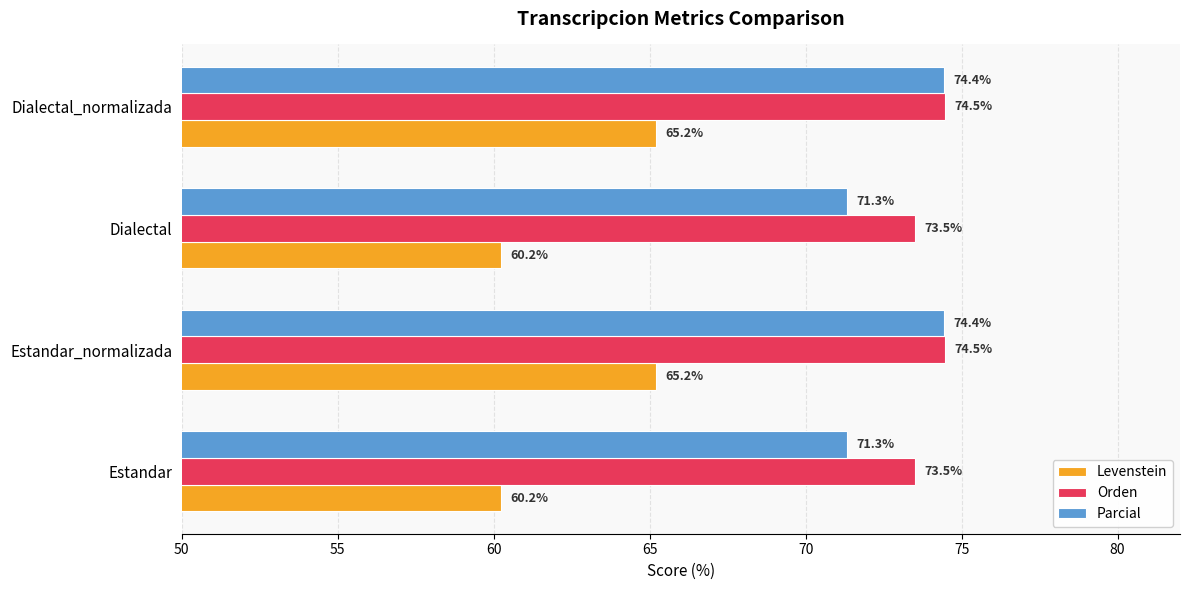

True or false: Levenstein has a value of 60.2 at Dialectal.

True